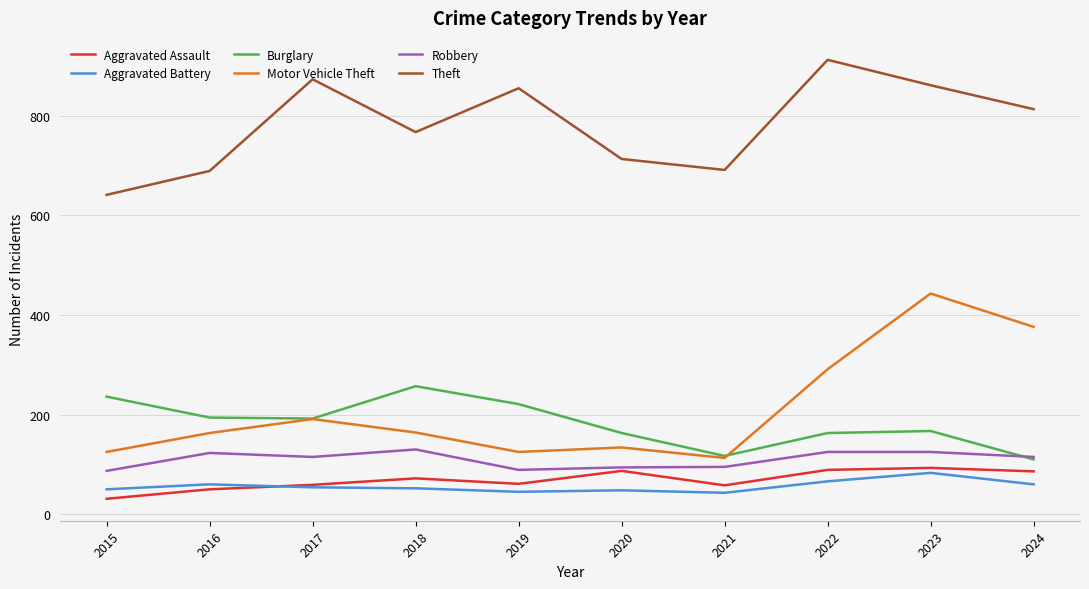

What are all the series names shown in the legend?

Aggravated Assault, Aggravated Battery, Burglary, Motor Vehicle Theft, Robbery, Theft